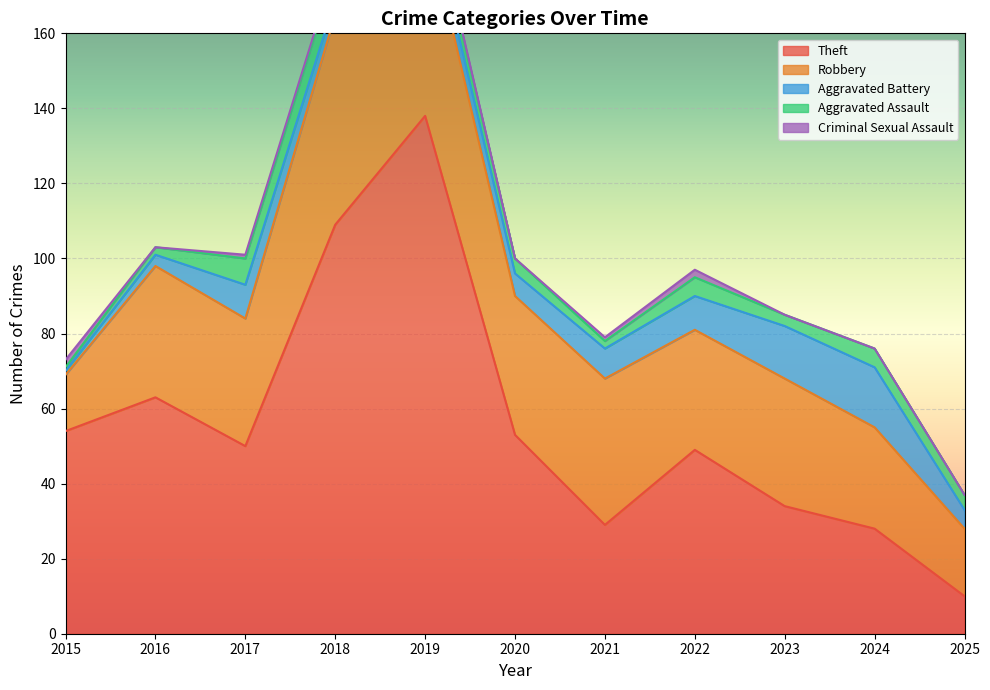

Where is Aggravated Assault nearest to the value 4?

2020